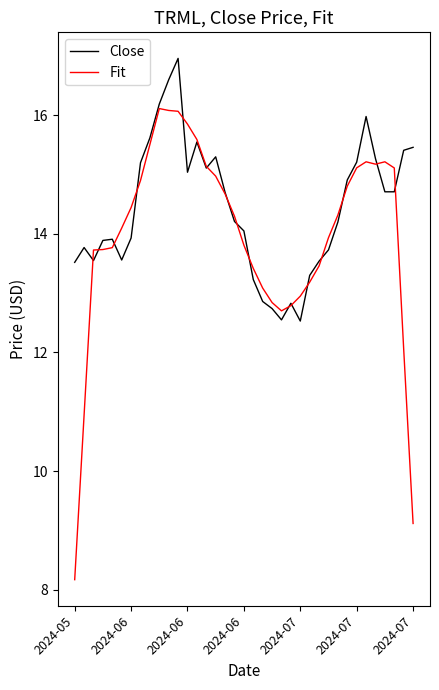

In Fit, how many points are higher than both neighbors (excluding endpoints)?

3